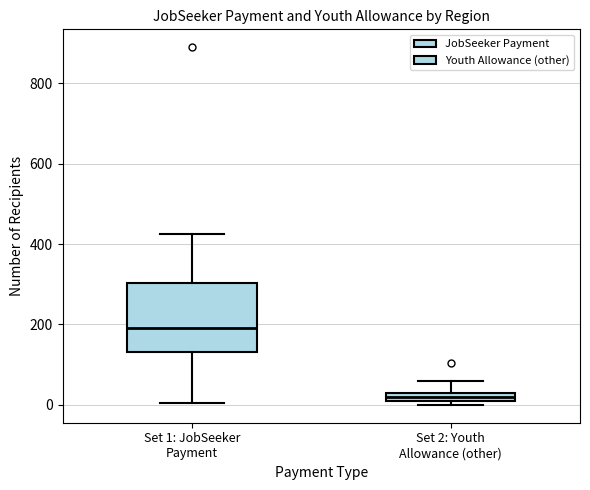

Which box's median line is the highest?

Set 1: JobSeeker Payment